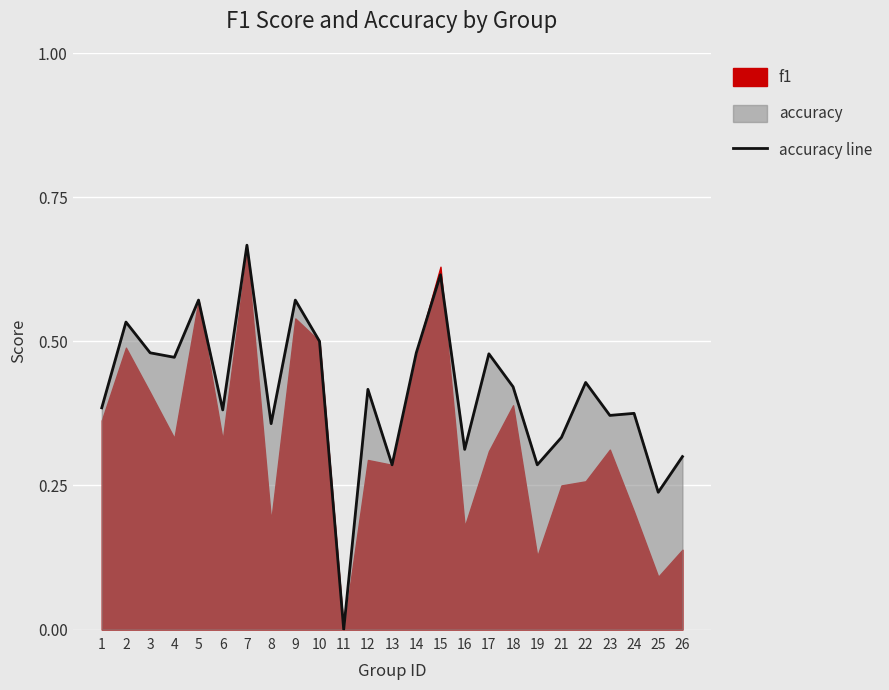

What is the greatest value displayed?

0.7